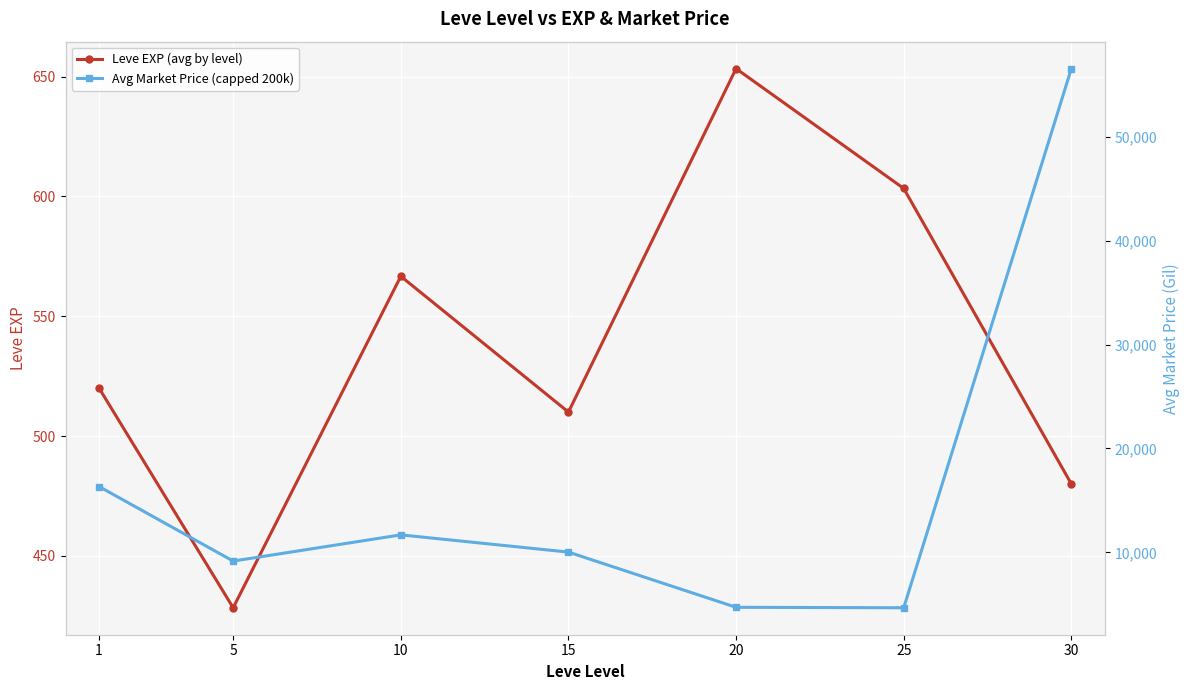

What are all the series names shown in the legend?

Leve EXP (avg by level), Avg Market Price (capped 200k)